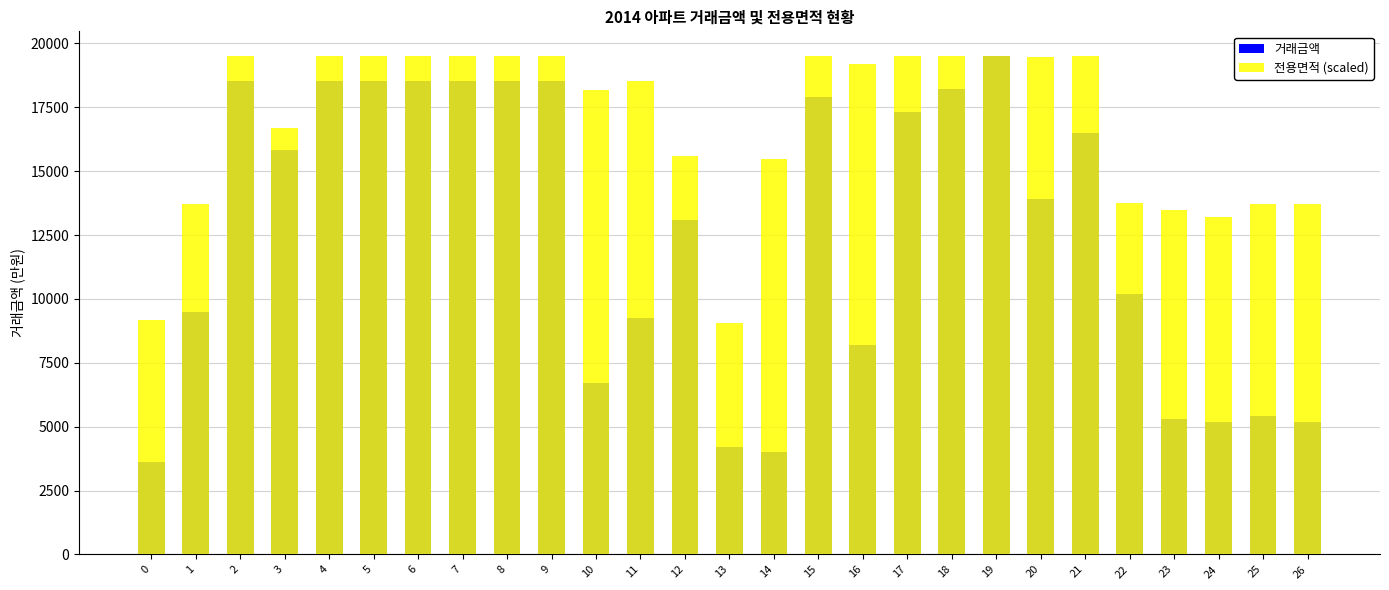

Which has a higher value, 19 or 25?

19